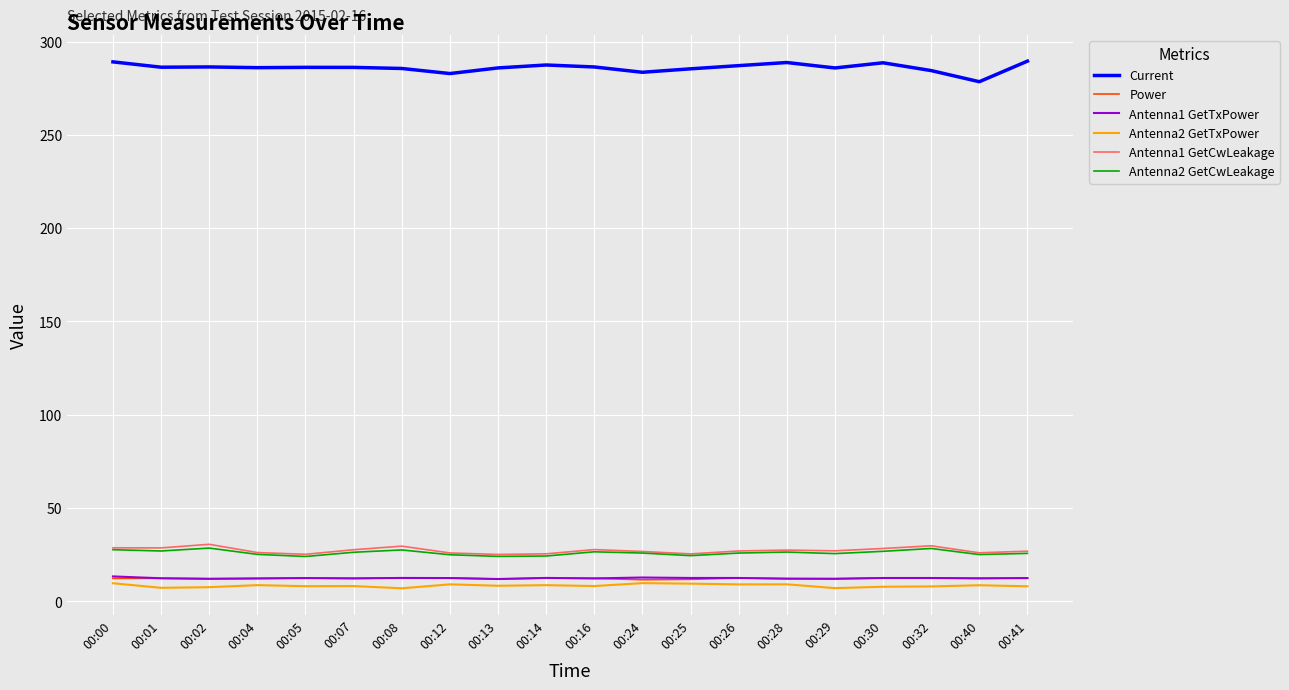

What is the greatest value displayed?

289.5